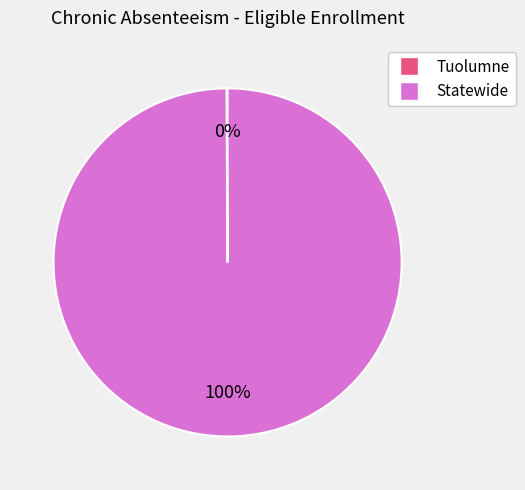

The Statewide slice represents 86% of the pie. True or false?

False